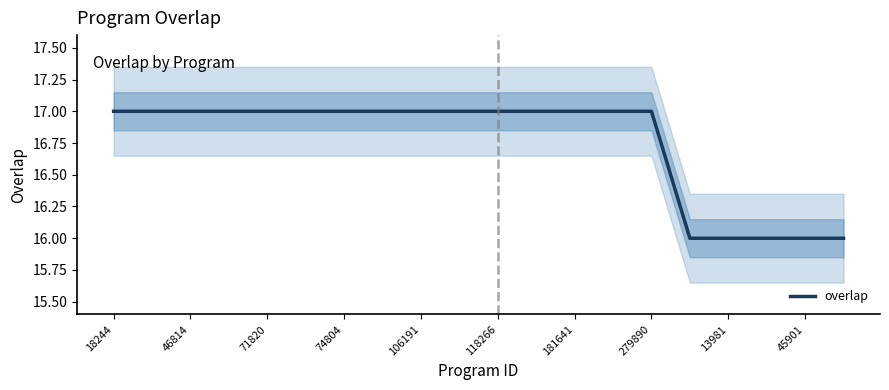

What is the value of the 19th point from the left?

16